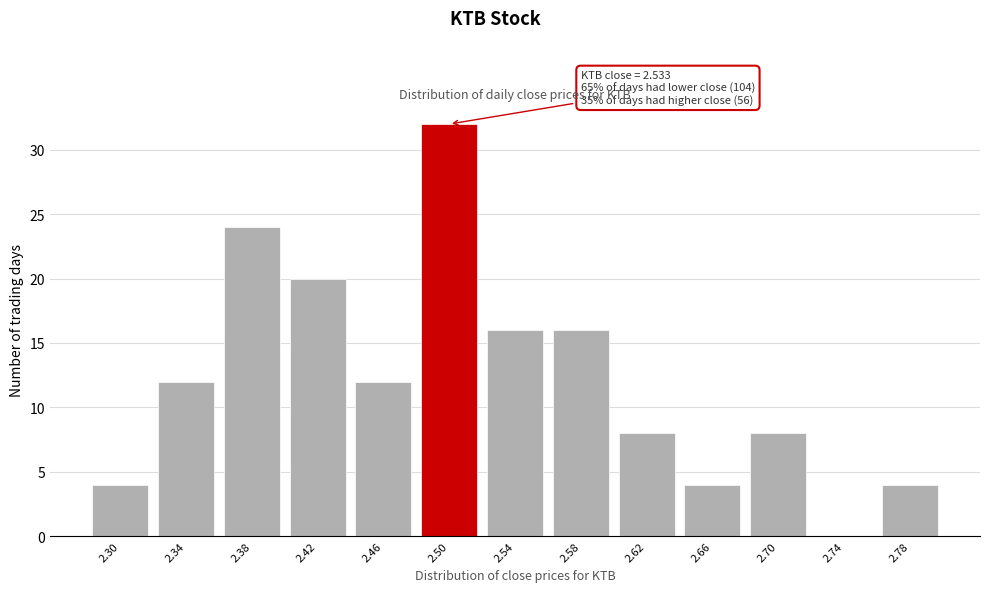

Reading right to left, what are all the values shown in this chart?

2.78=4	2.74=0	2.70=8	2.66=4	2.62=8	2.58=16	2.54=16	2.50=32	2.46=12	2.42=20	2.38=24	2.34=12	2.30=4